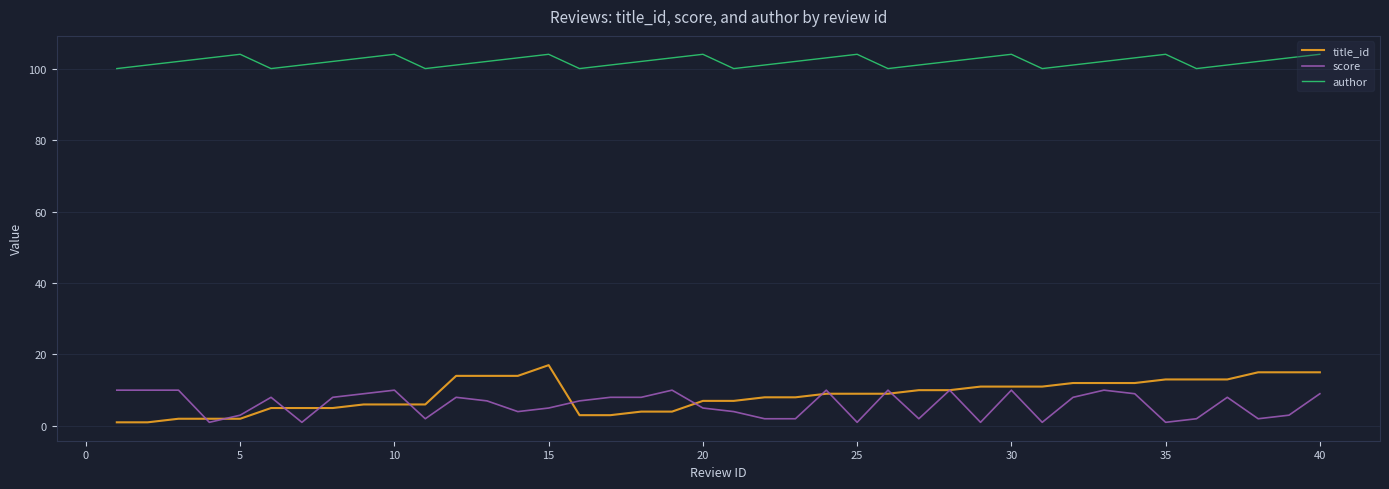

True or false: title_id and author intersect in this chart.

False